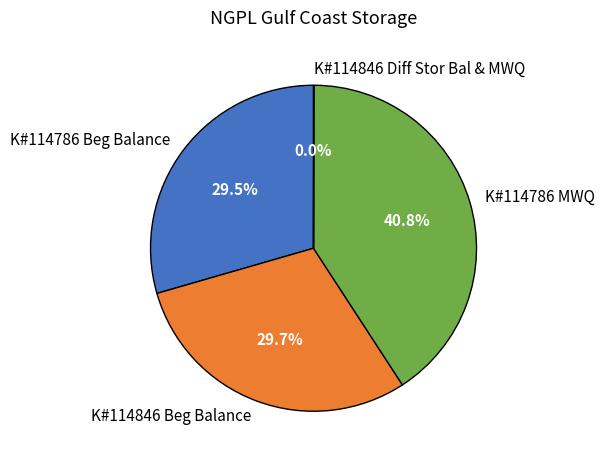

Does any single category account for the majority?

No